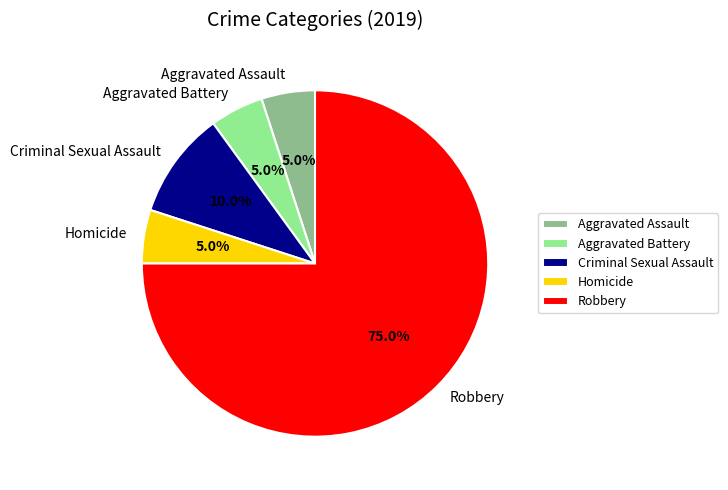

Which category has the biggest portion of the pie?

Robbery